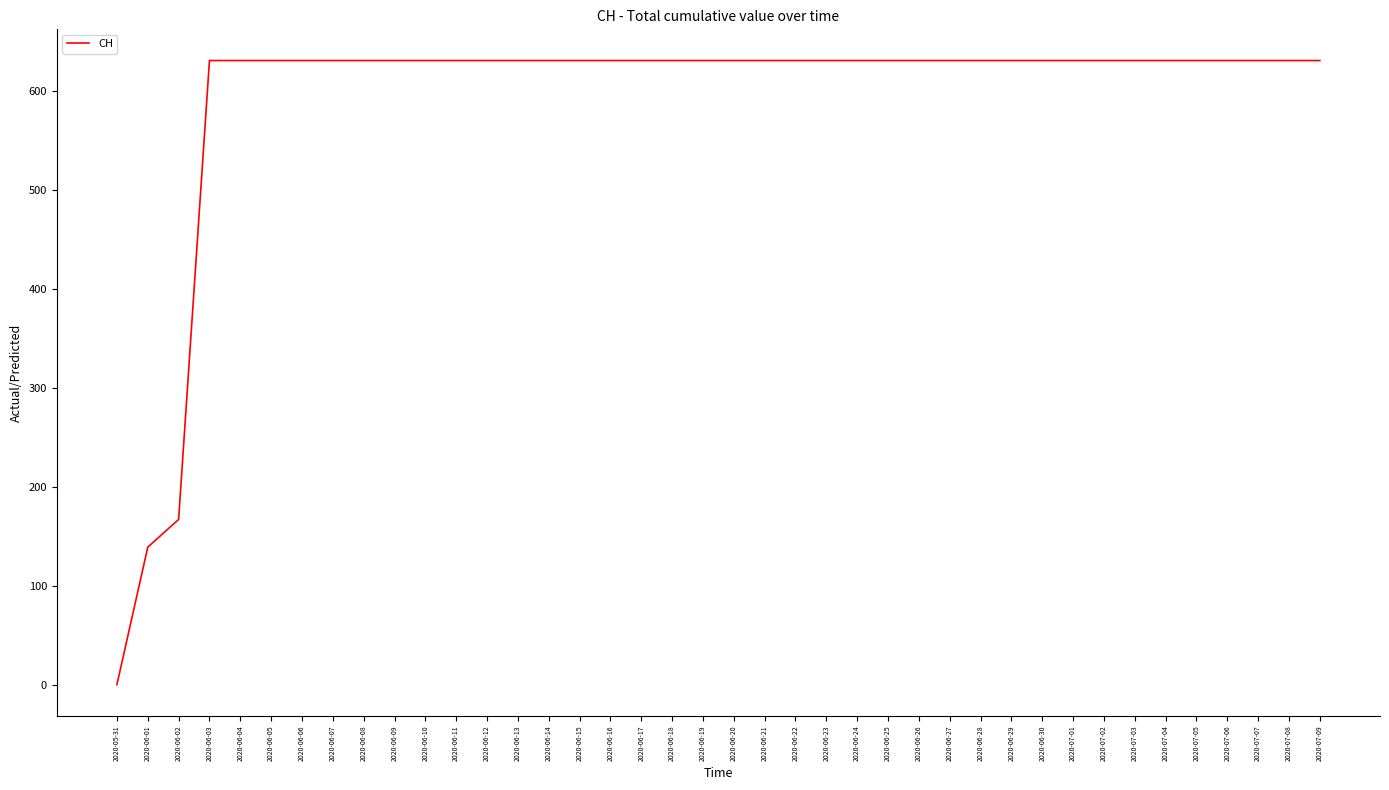

Which has a higher value, 2020-06-01 or 2020-06-20?

2020-06-20